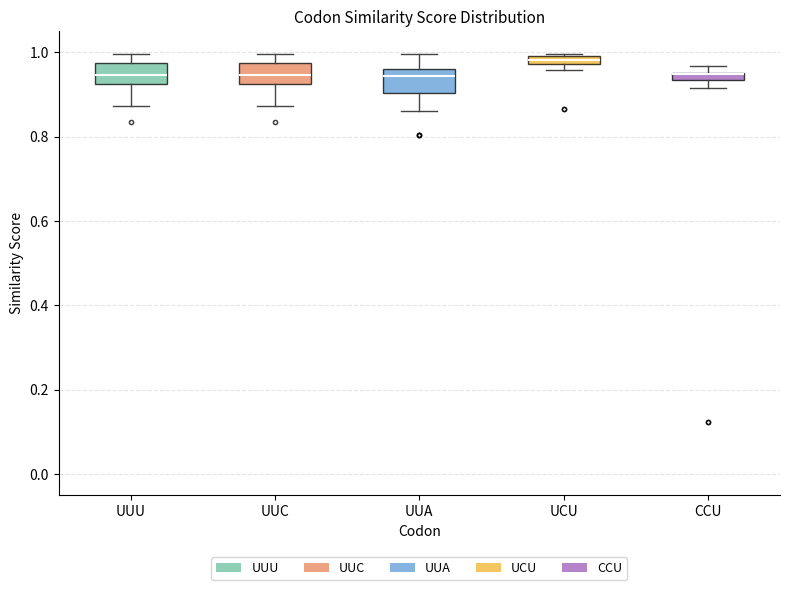

Where does the lower whisker of the box for UUA end on the y-axis? The values are not printed on the chart, so give them approximately, as read against the axis.

0.86